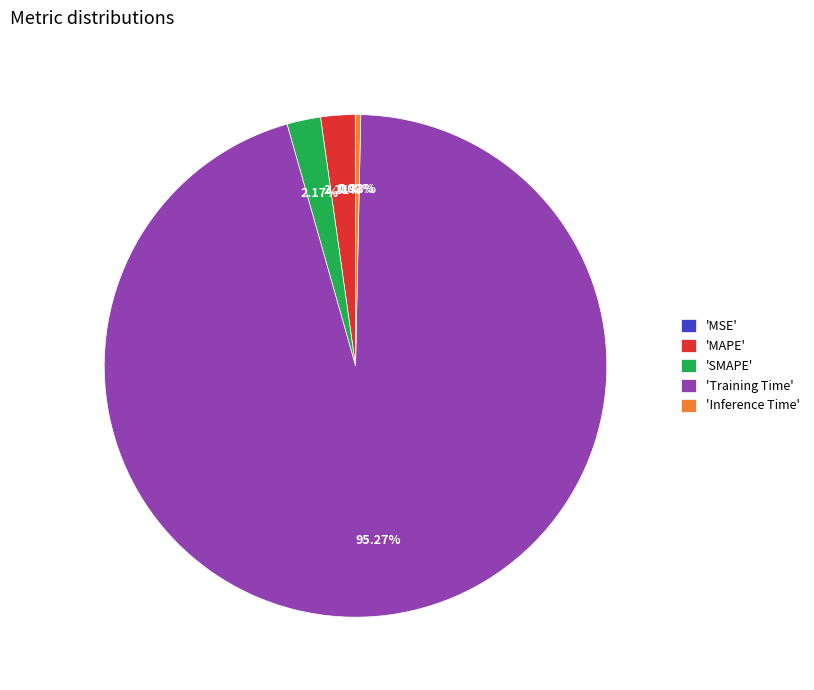

Is there any slice that represents more than half of the pie?

Yes